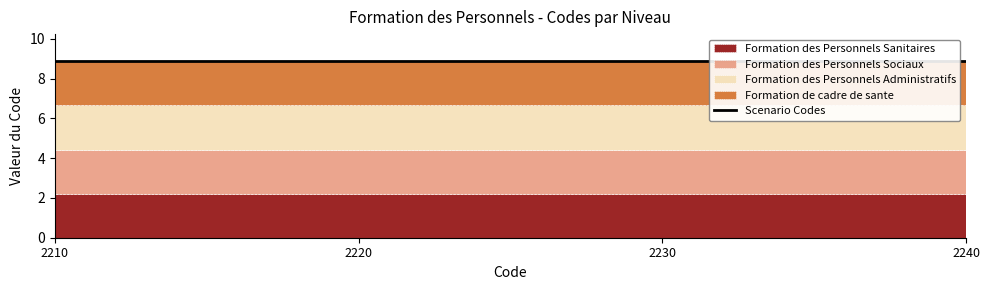

At 2210, list the series in order from largest to smallest.

Formation de cadre de sante, Formation des Personnels Administratifs, Formation des Personnels Sociaux, Formation des Personnels Sanitaires